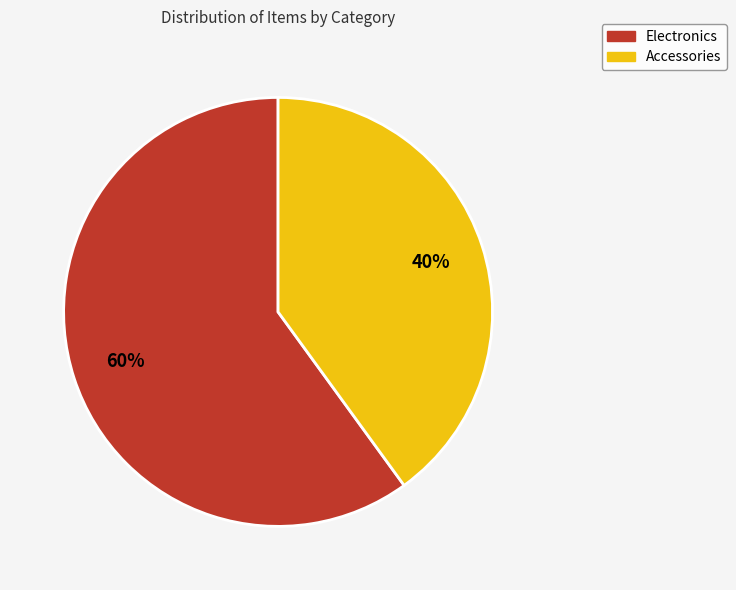

What percentage is the Electronics slice, to the nearest percent?

60%